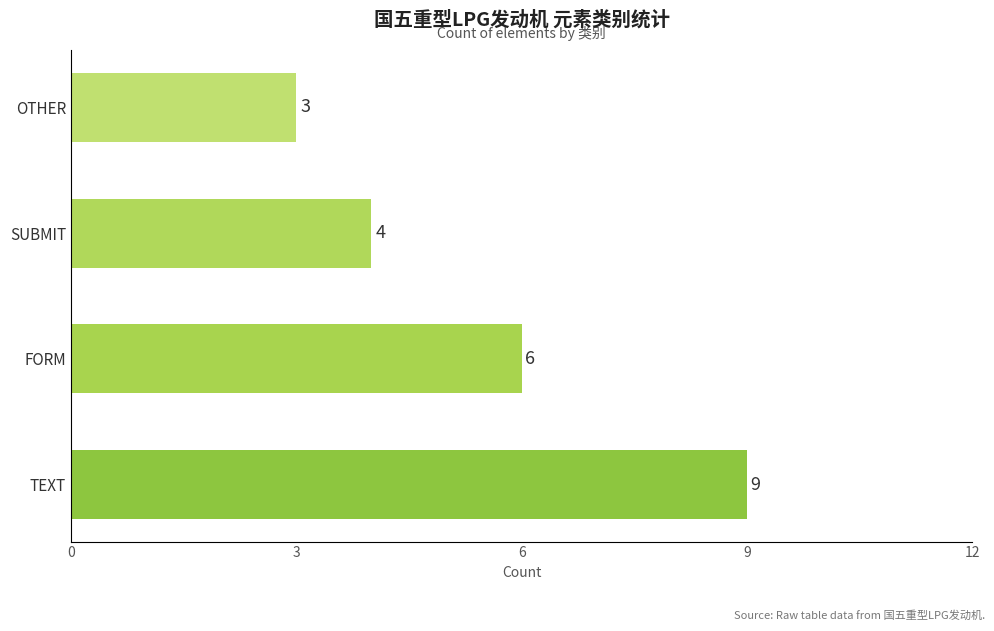

Reading bottom to top, extract all data points from this chart.

9	6	4	3